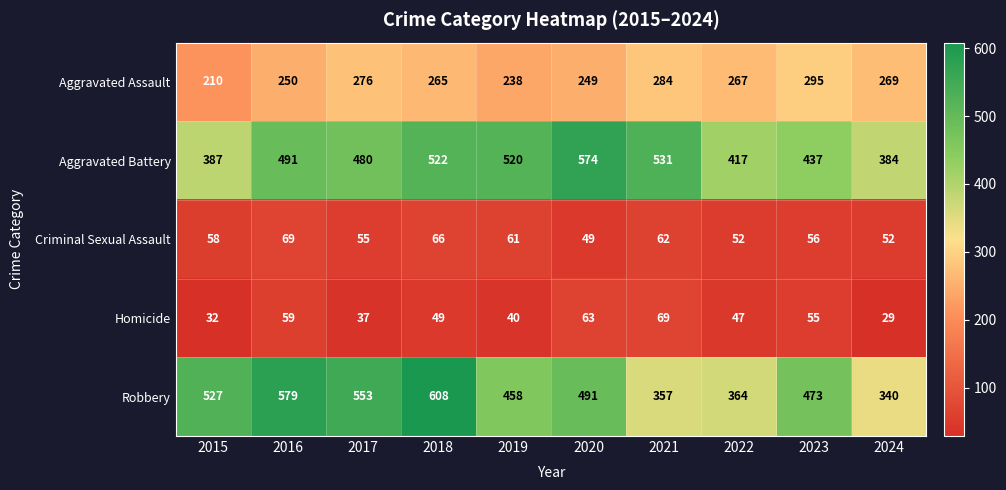

What is the difference between the second highest and minimum values in the Robbery series?

239